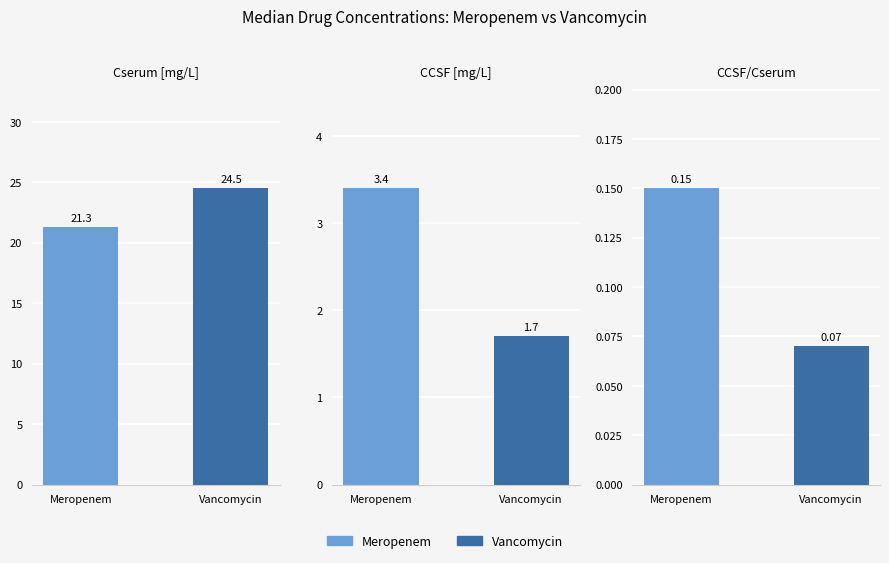

Does the chart contain stacked bars?

No